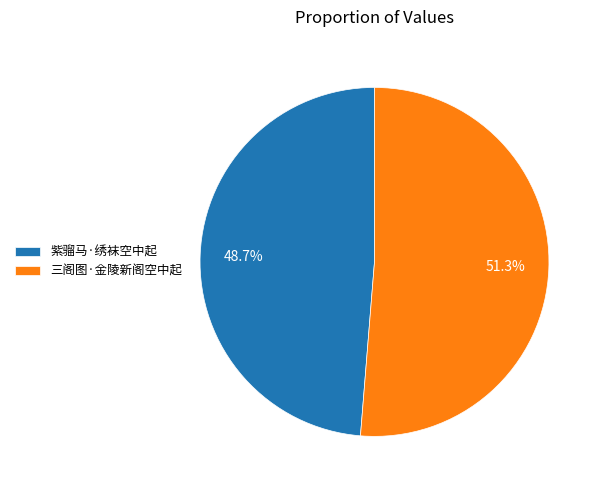

Approximately how many times larger is the value at 三阁图·金陵新阁空中起 compared to 紫骝马·绣袜空中起?

1.1